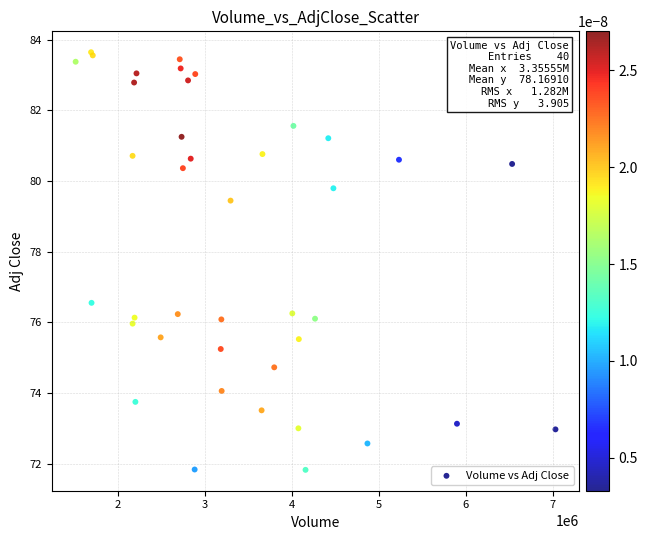

What Y value in the scatter plot is closest to 77?

76.6